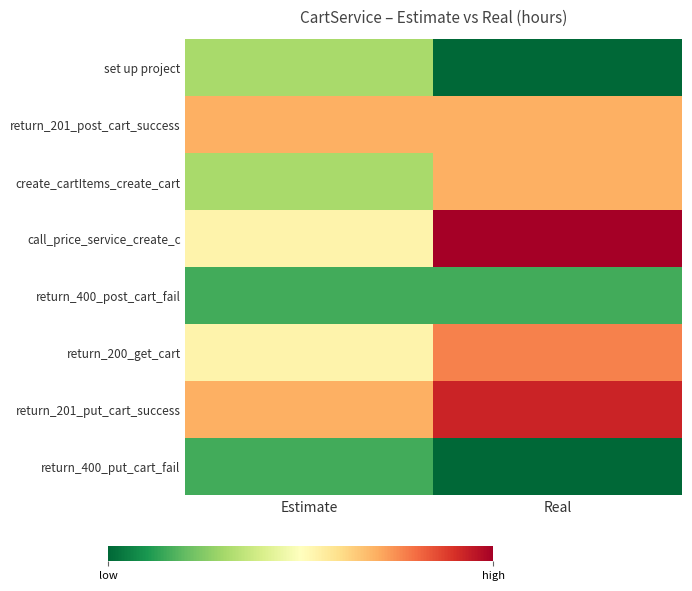

What is the maximum value shown in the chart?

14